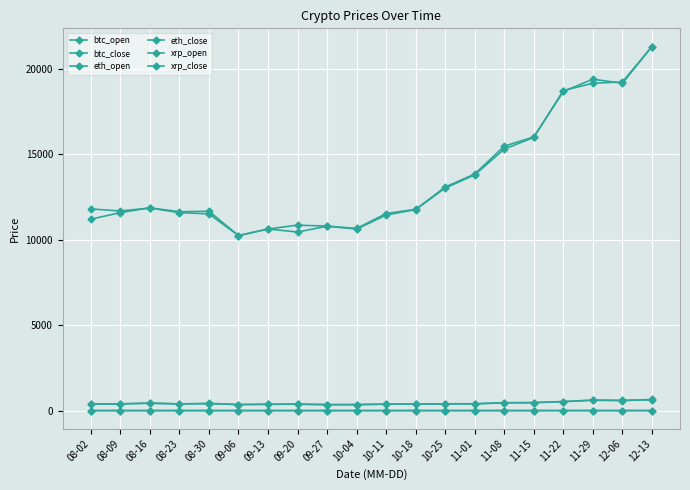

What is the approximate value of xrp_open at 10-25?

0.3